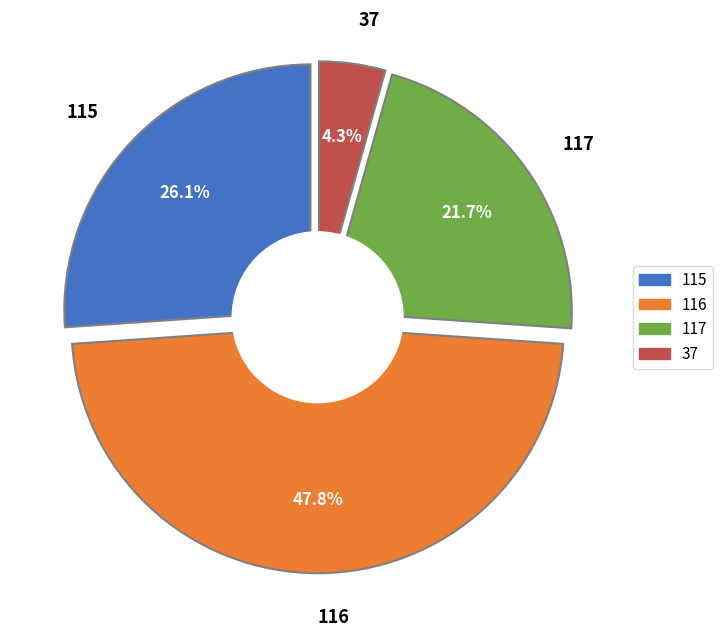

What is the largest slice in the pie chart?

116